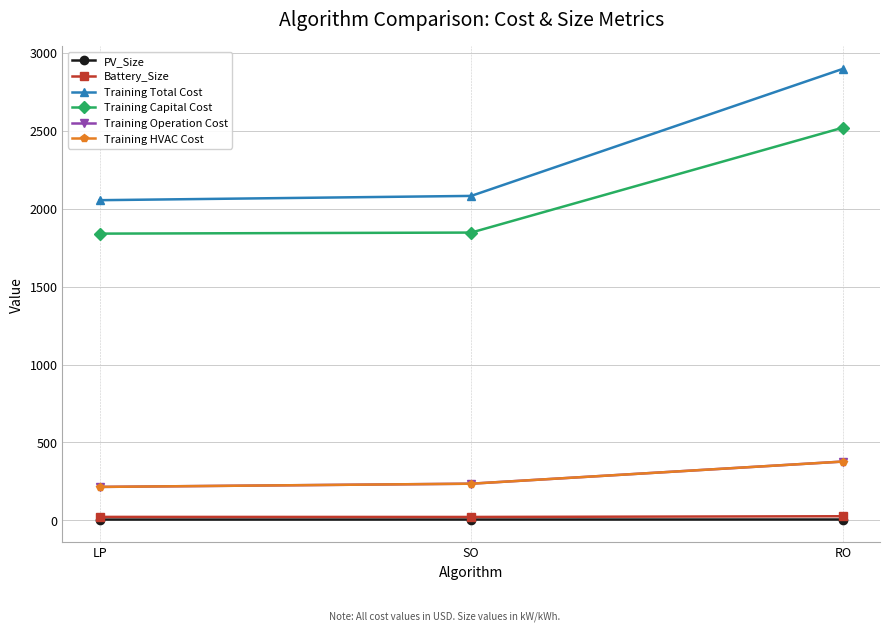

Does the chart have visible grid lines?

Yes